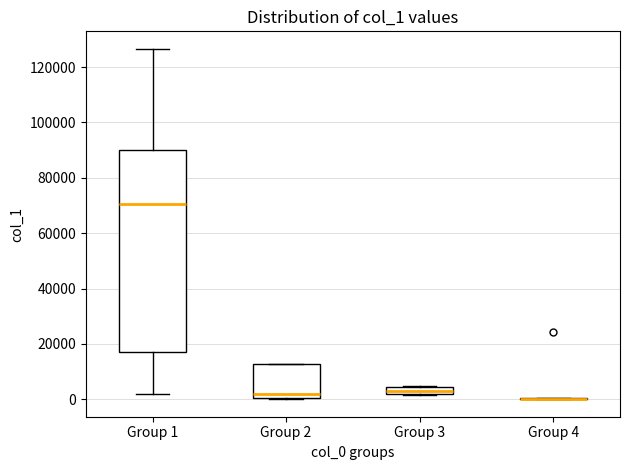

Comparing the boxes themselves (not the whiskers), which one is the tallest?

Group 1